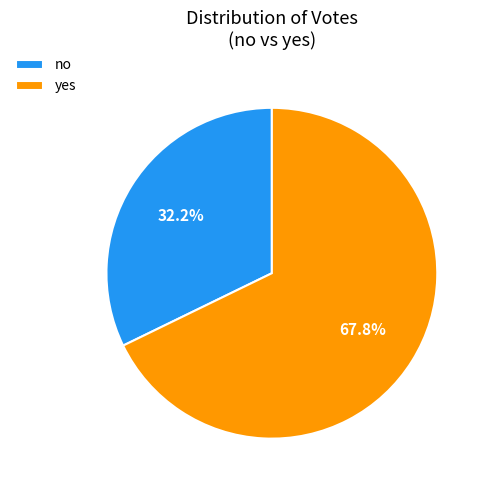

To the nearest percent, what is the combined percentage of no and yes?

100%